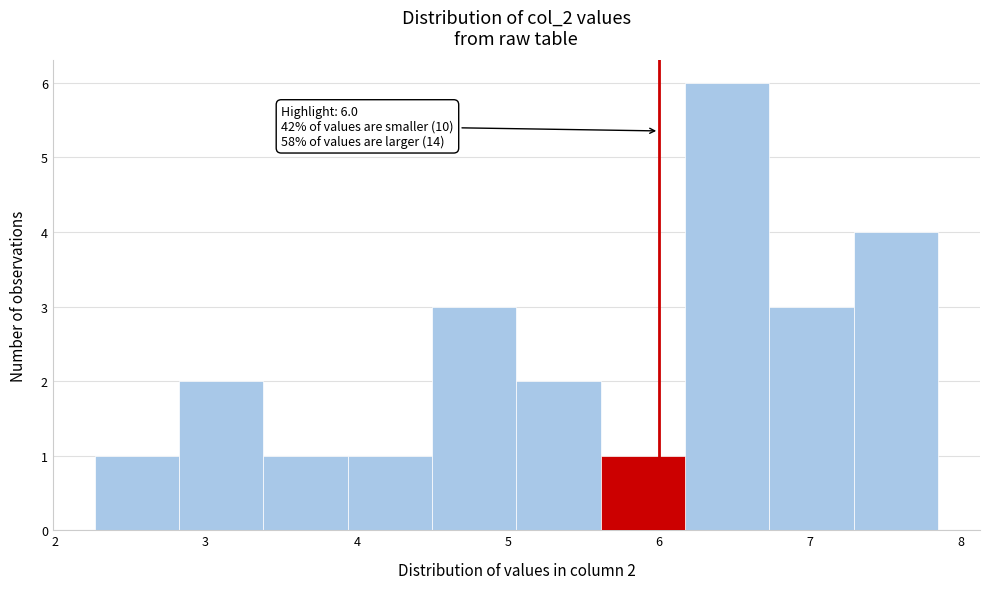

Over which range of the x-axis is the bar tallest?

6.2 to 6.7